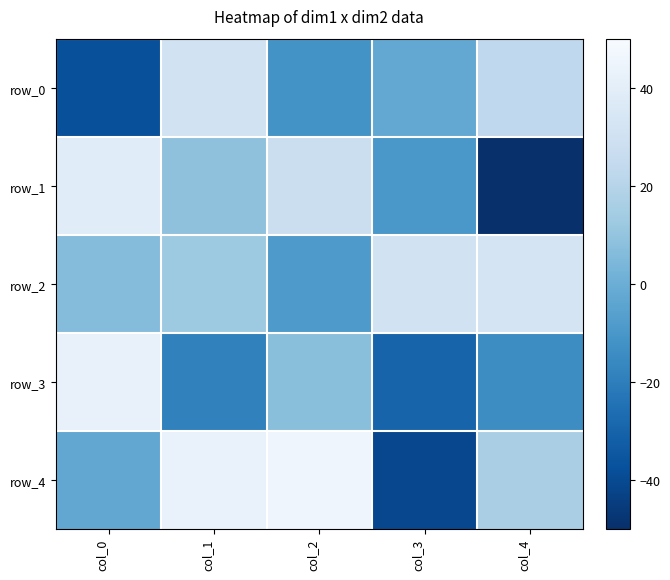

Which has a higher value, col_0 or col_2?

col_2